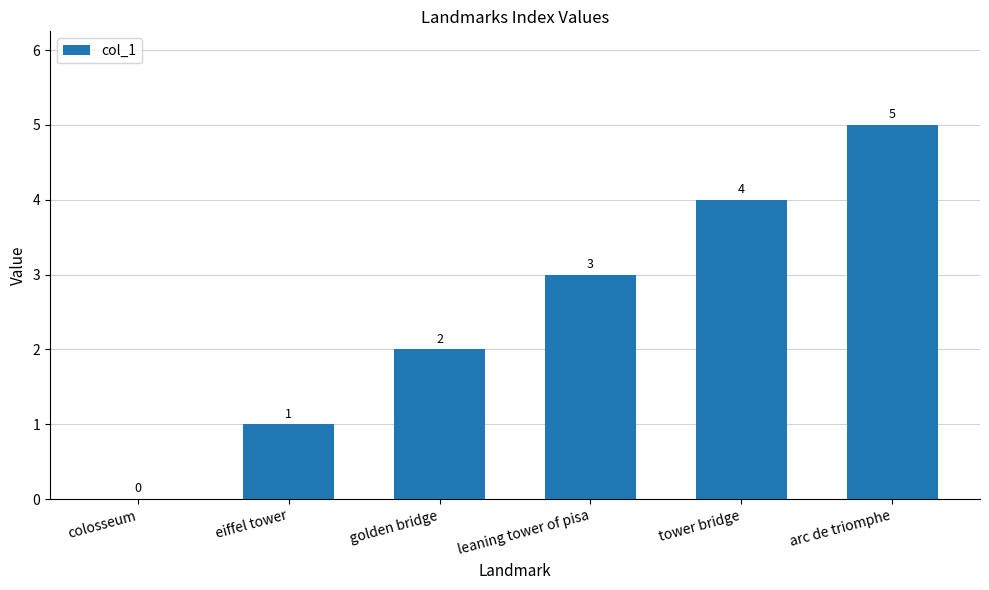

Between eiffel tower and golden bridge, which is larger?

golden bridge